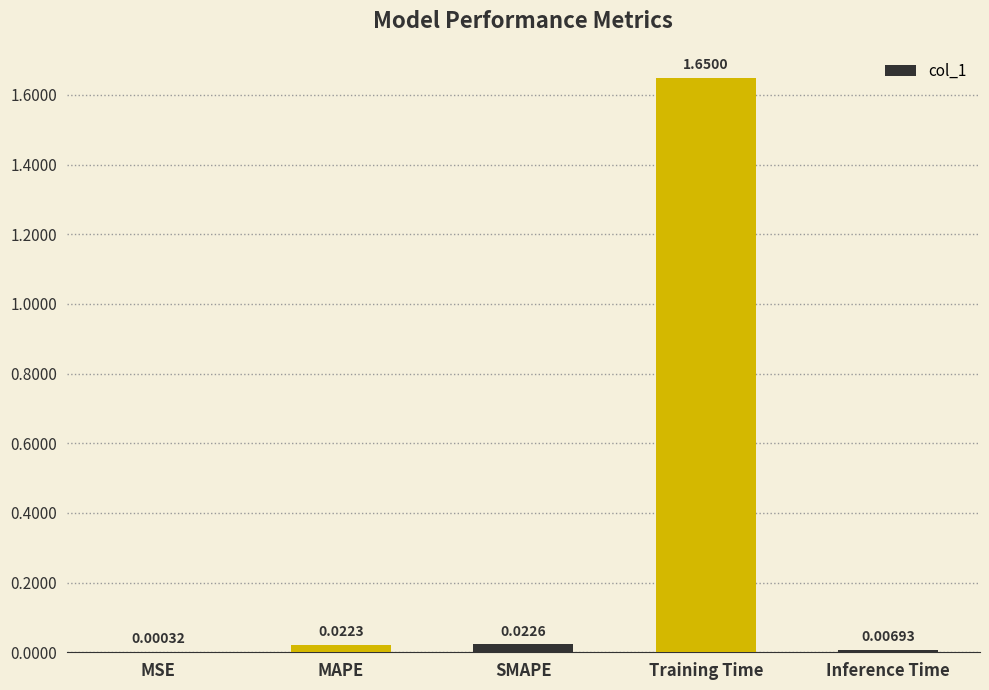

At which label is the value closest to 0?

MSE